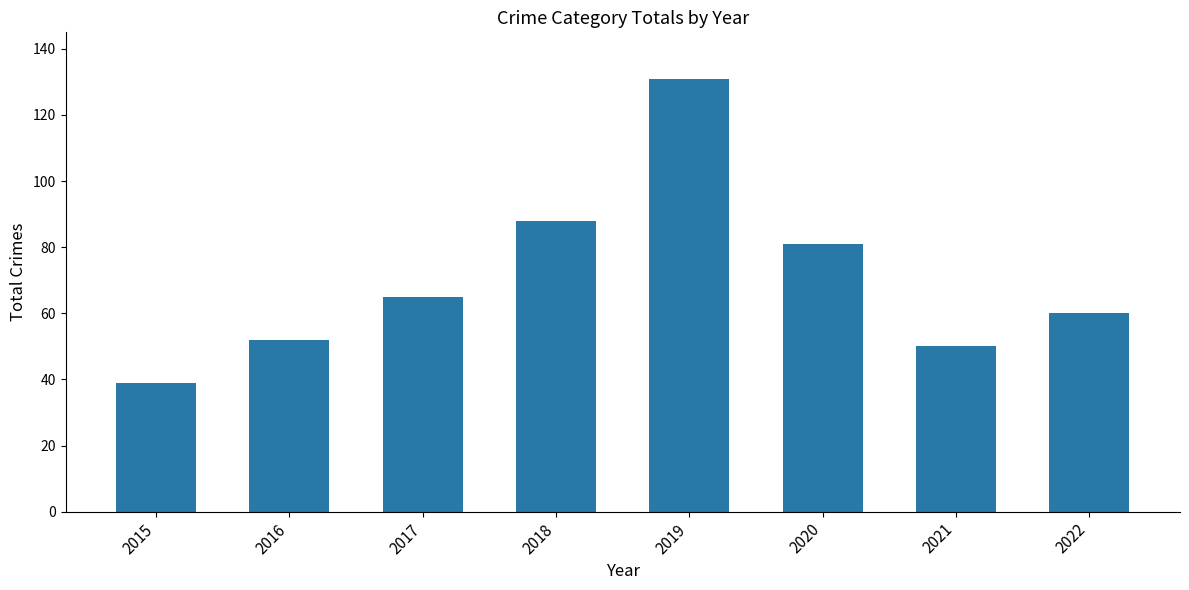

The chart shows a value of 60 at 2022. True or false?

True